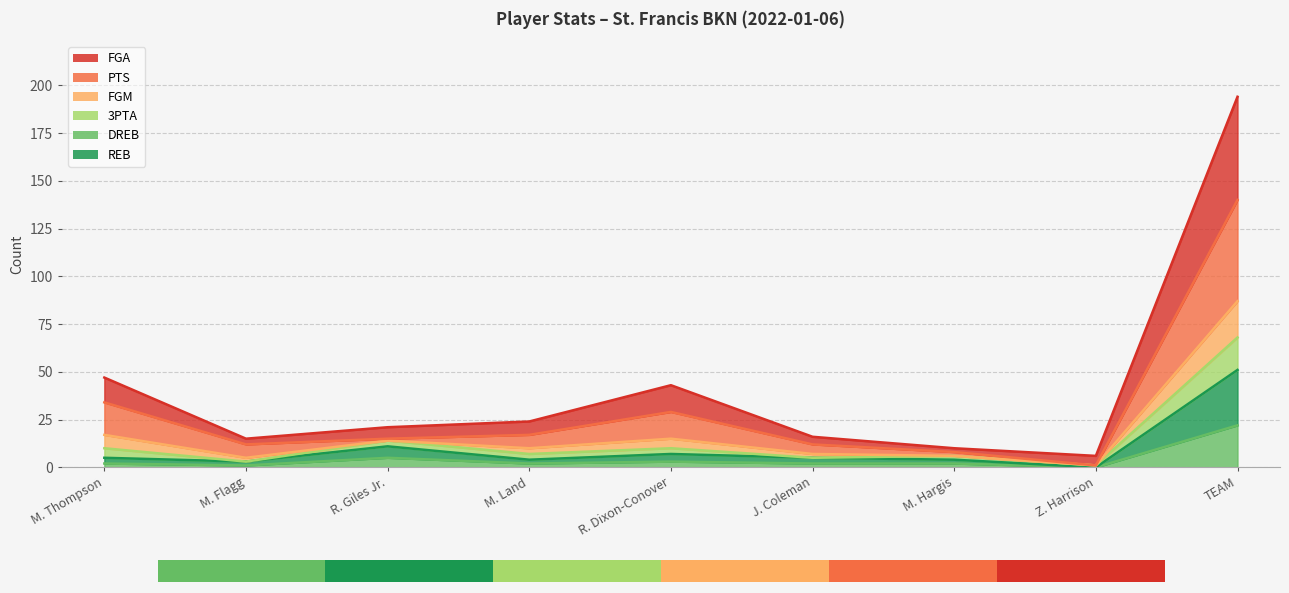

Which series changed the most between Z. Harrison and TEAM?

FGA